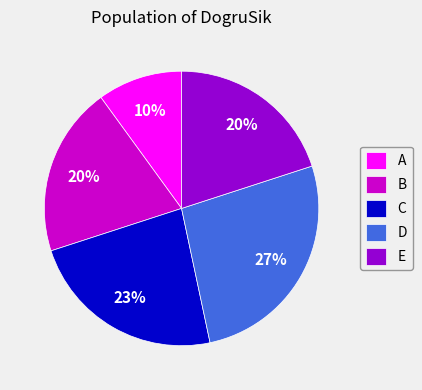

Which has a higher value, C or A?

C